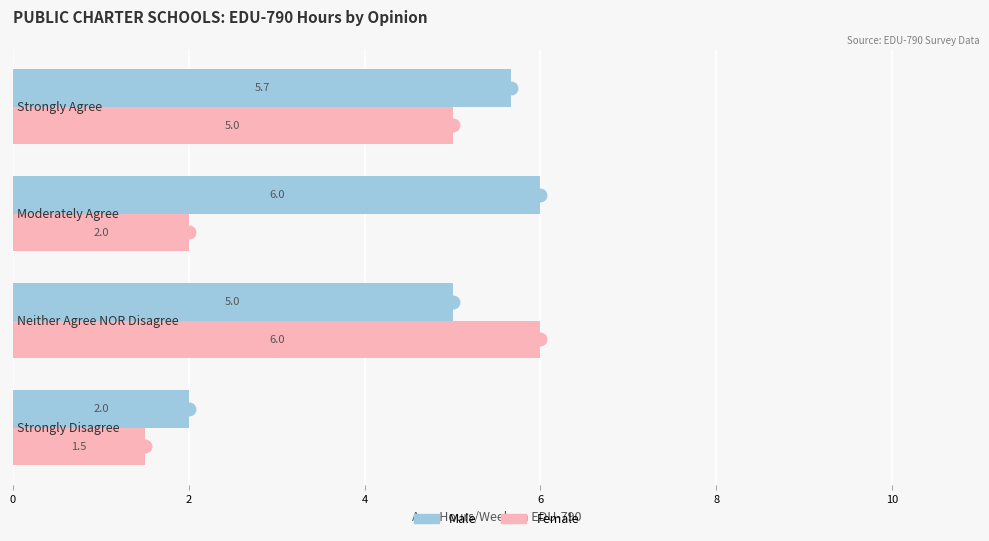

What is the maximum value for Female?

6.0